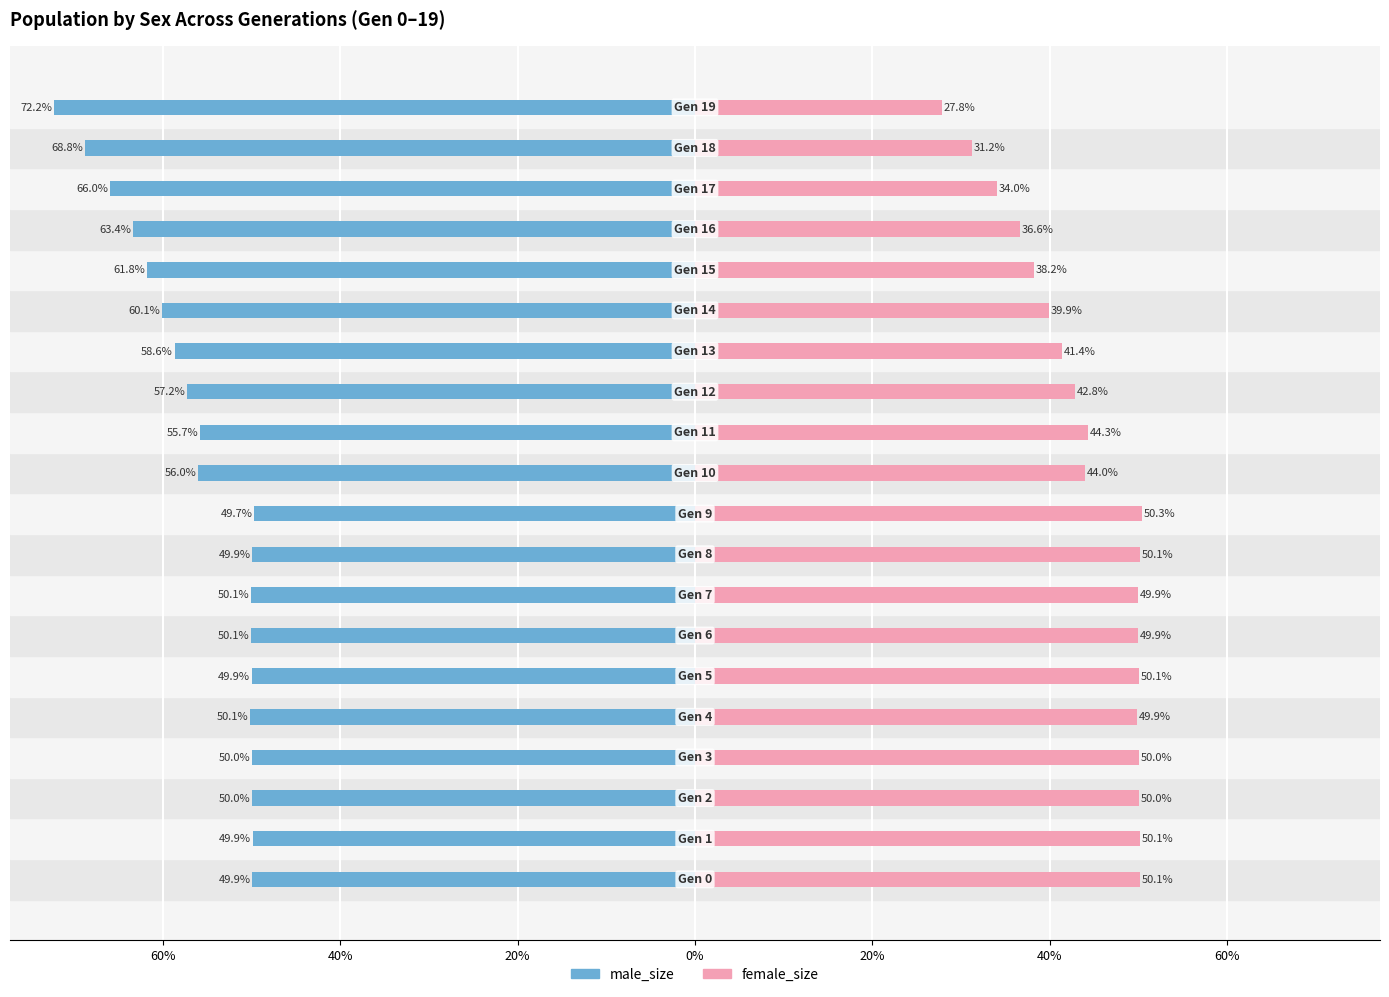

Reading right to left, extract all data points from this chart.

male_size: -72.2	-68.8	-66.0	-63.4	-61.8	-60.1	-58.6	-57.2	-55.7	-56.0	-49.7	-49.9	-50.1	-50.1	-49.9	-50.1	-50.0	-50.0	-49.9	-49.9
female_size: 27.8	31.2	34.0	36.6	38.2	39.9	41.4	42.8	44.3	44.0	50.3	50.1	49.9	49.9	50.1	49.9	50.0	50.0	50.1	50.1